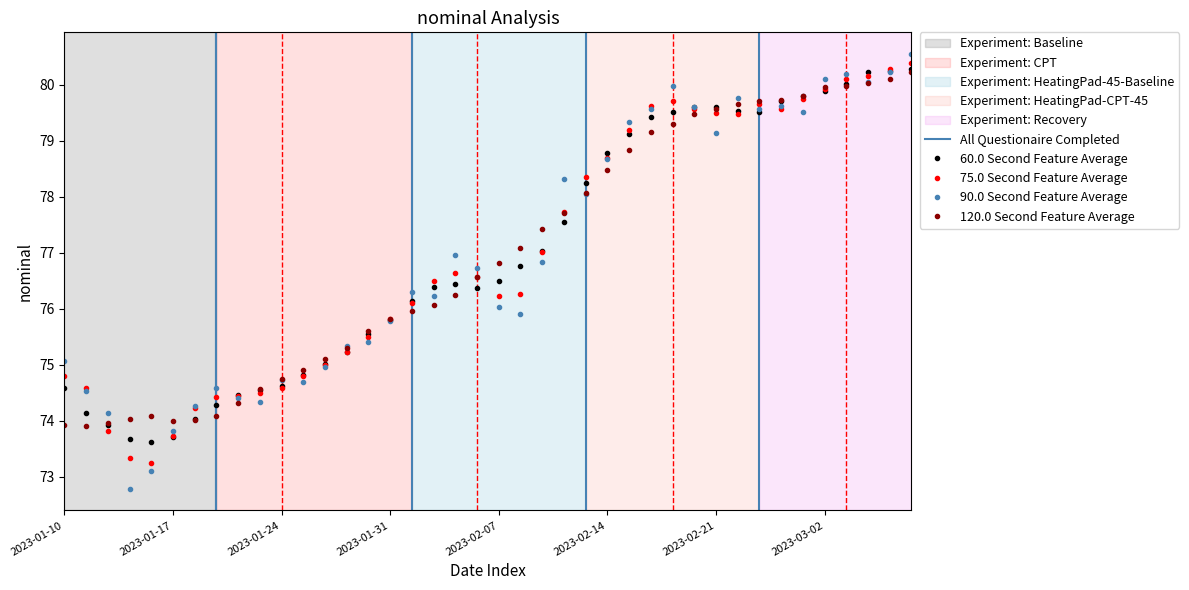

What is the sum of the nominal values at 9 and 21?

150.3